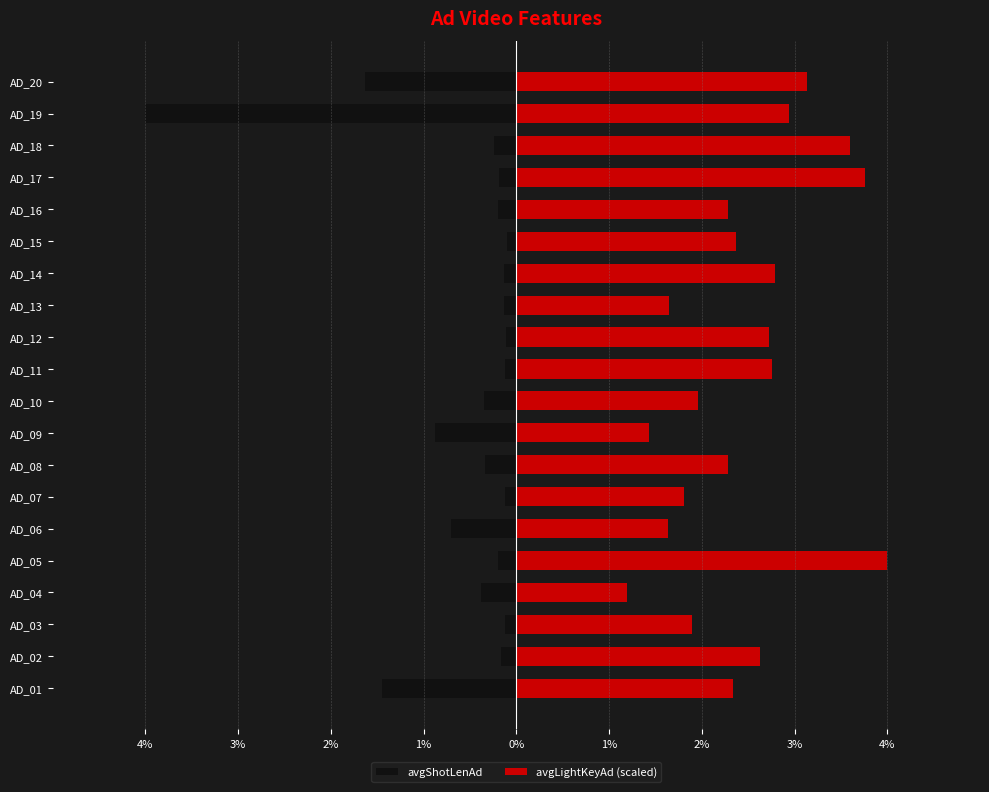

Which series has the largest range (max minus min)?

avgShotLenAd